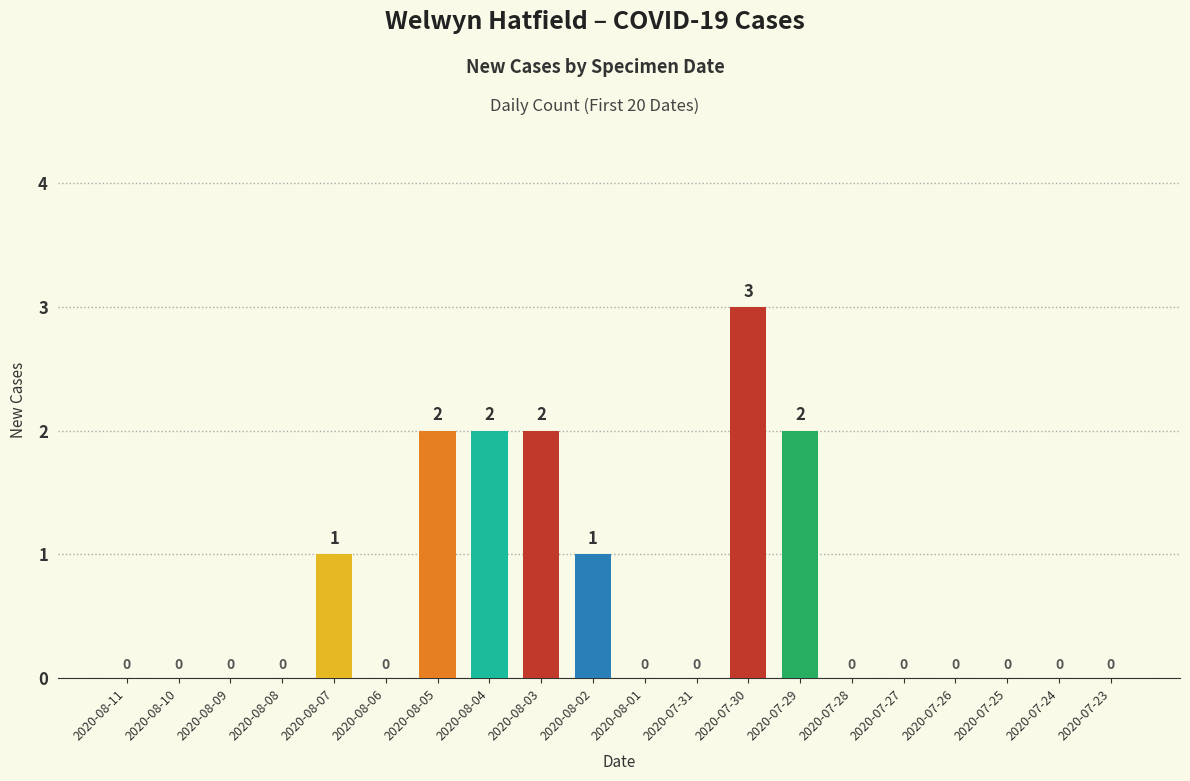

What is the average value?

1